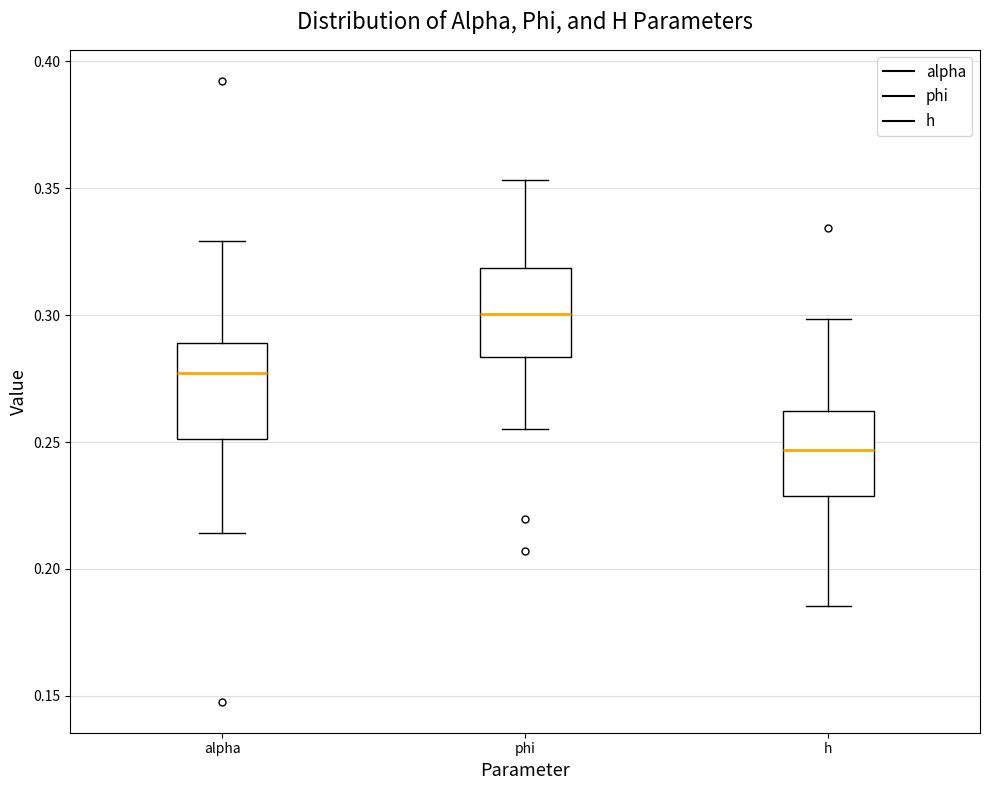

Reading left to right, read every box against the y-axis: the position of its median line, the range the box covers, and the ends of its whiskers. The values are not printed on the chart, so give them approximately, as read against the axis.

alpha: median 0.275, box 0.250 to 0.290, whiskers 0.215 to 0.330
phi: median 0.300, box 0.285 to 0.320, whiskers 0.255 to 0.355
h: median 0.245, box 0.230 to 0.260, whiskers 0.185 to 0.300